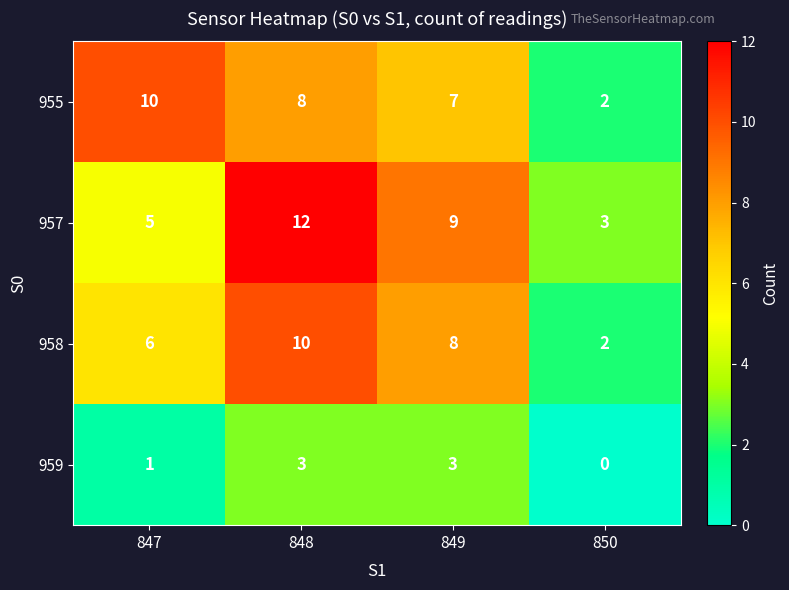

What is the total value across all series at 847?

22